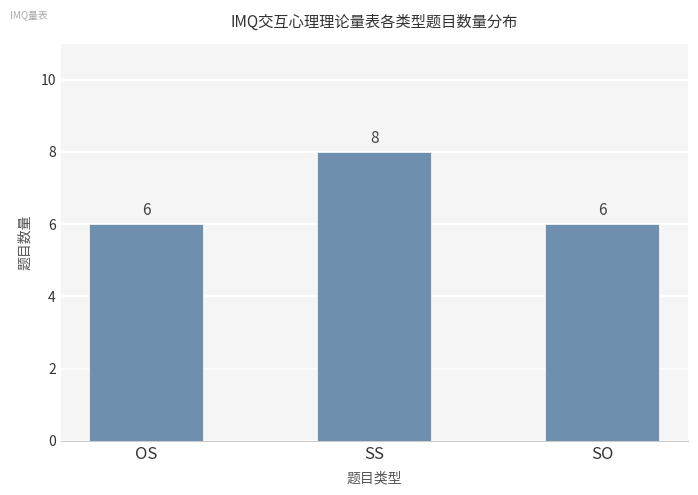

What is the smallest value displayed?

6